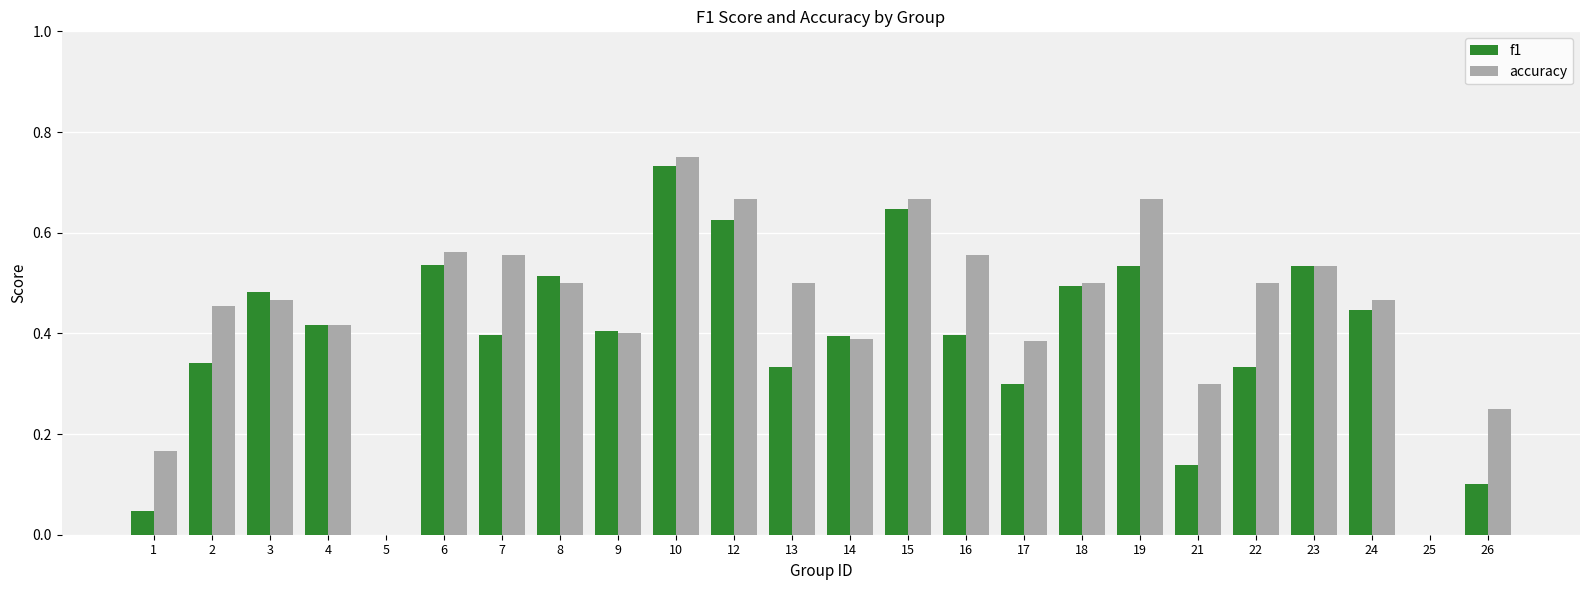

What is the sum of all accuracy values?

10.7